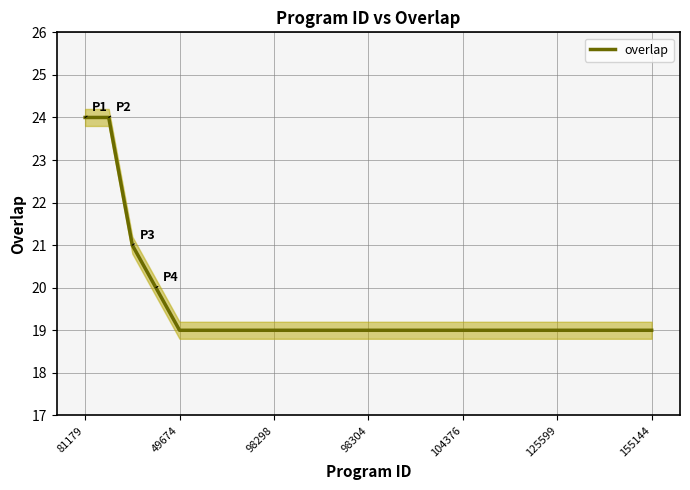

What is the value of the 18th point from the left?

19